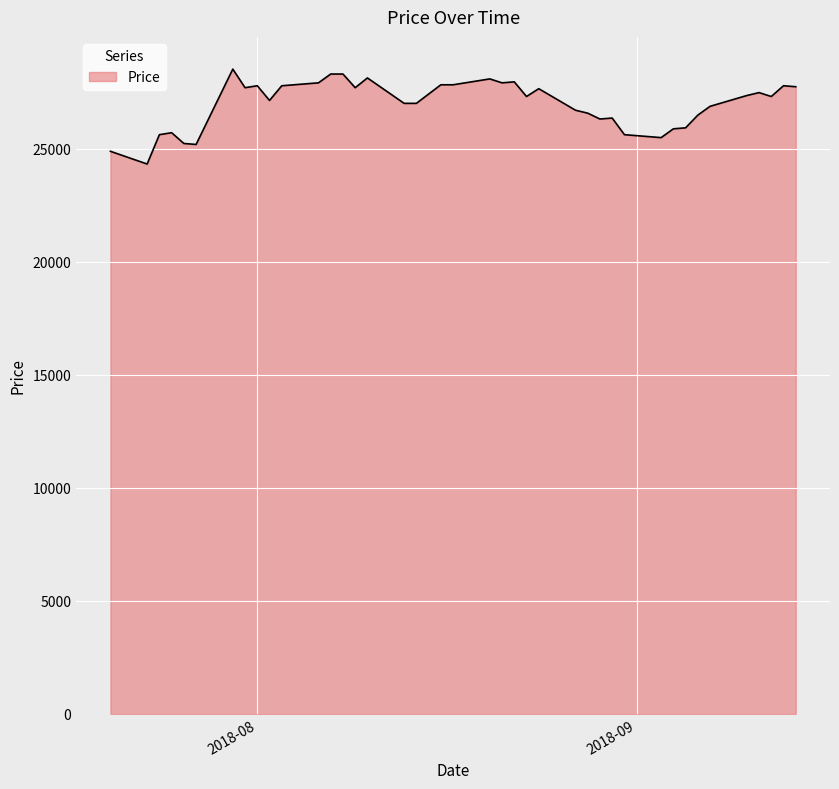

What is the smallest value displayed?

24332